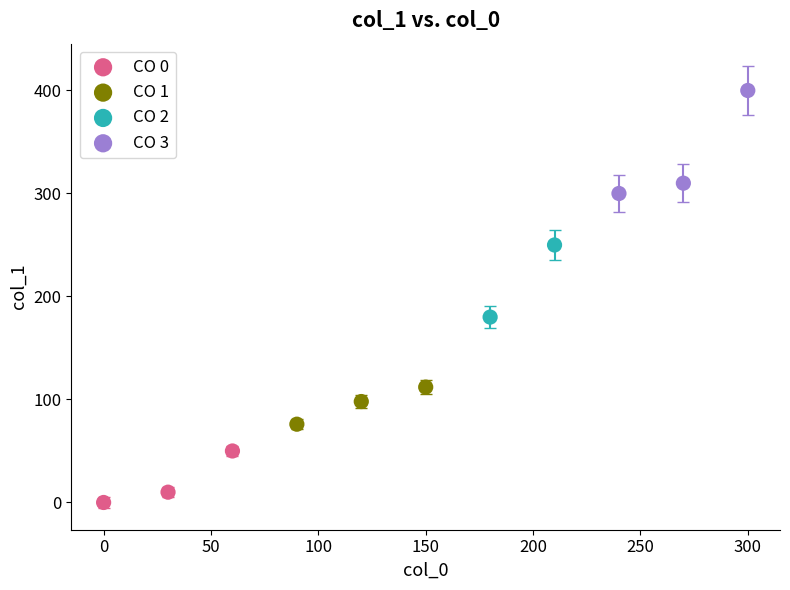

Which series contains the highest Y value?

CO 3